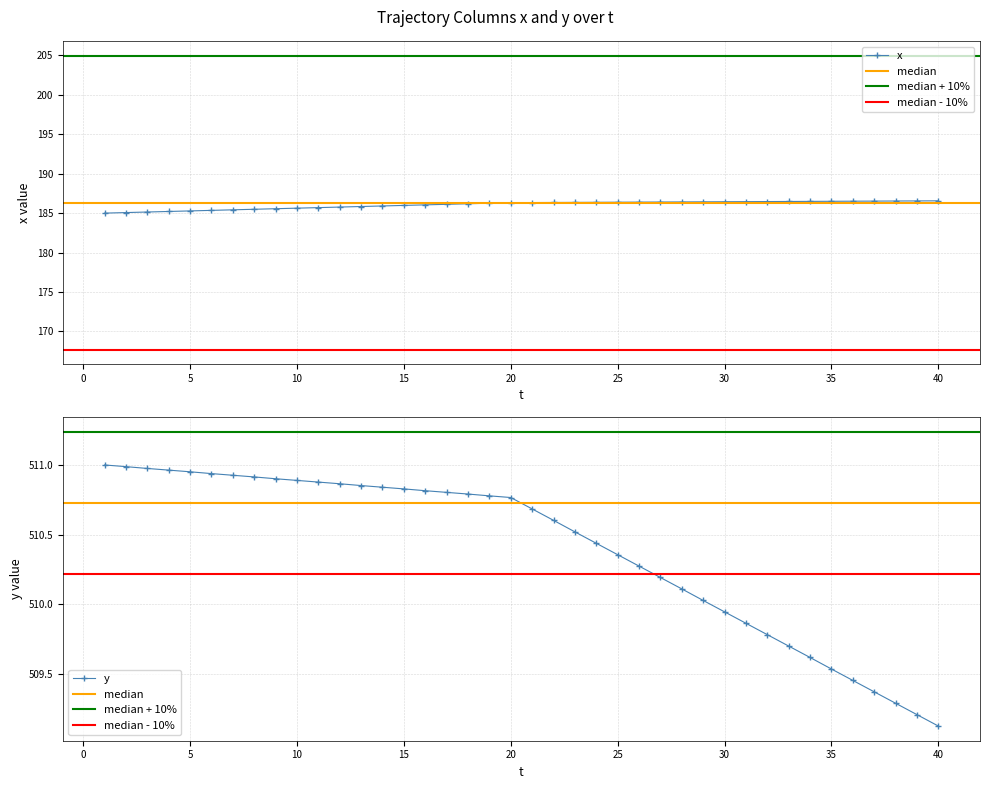

True or false: y and x intersect in this chart.

False